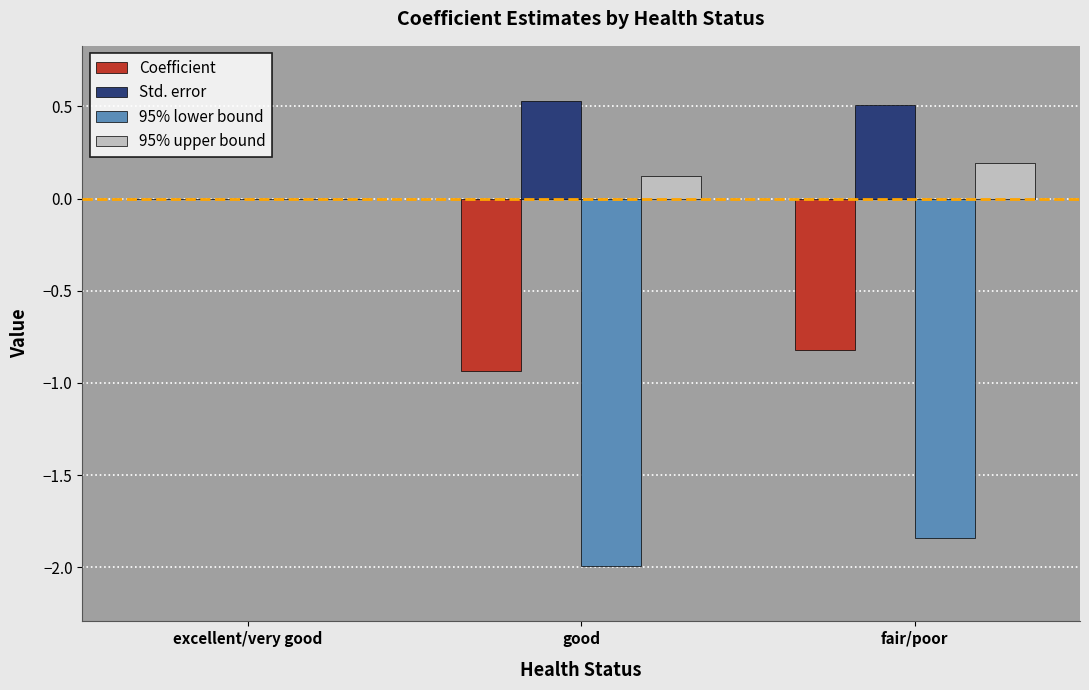

Is the value of Std. error at excellent/very good greater than the value of Coefficient at good?

Yes